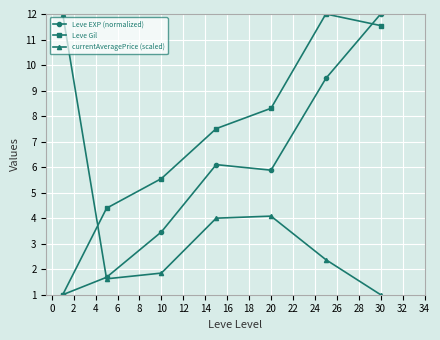

Count the number of categories in the chart.

7